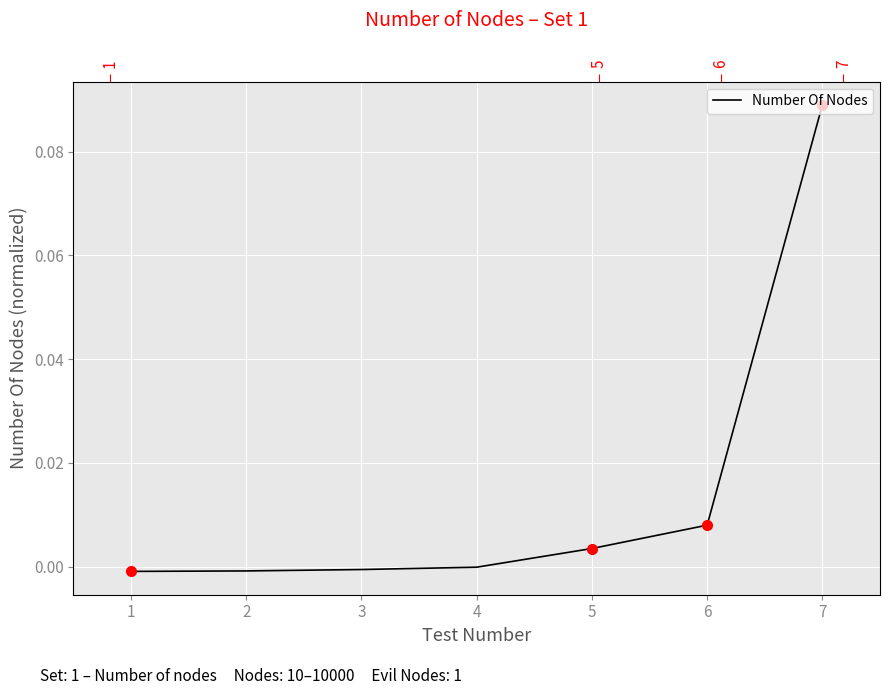

Is this an area chart (filled region under the line)?

No